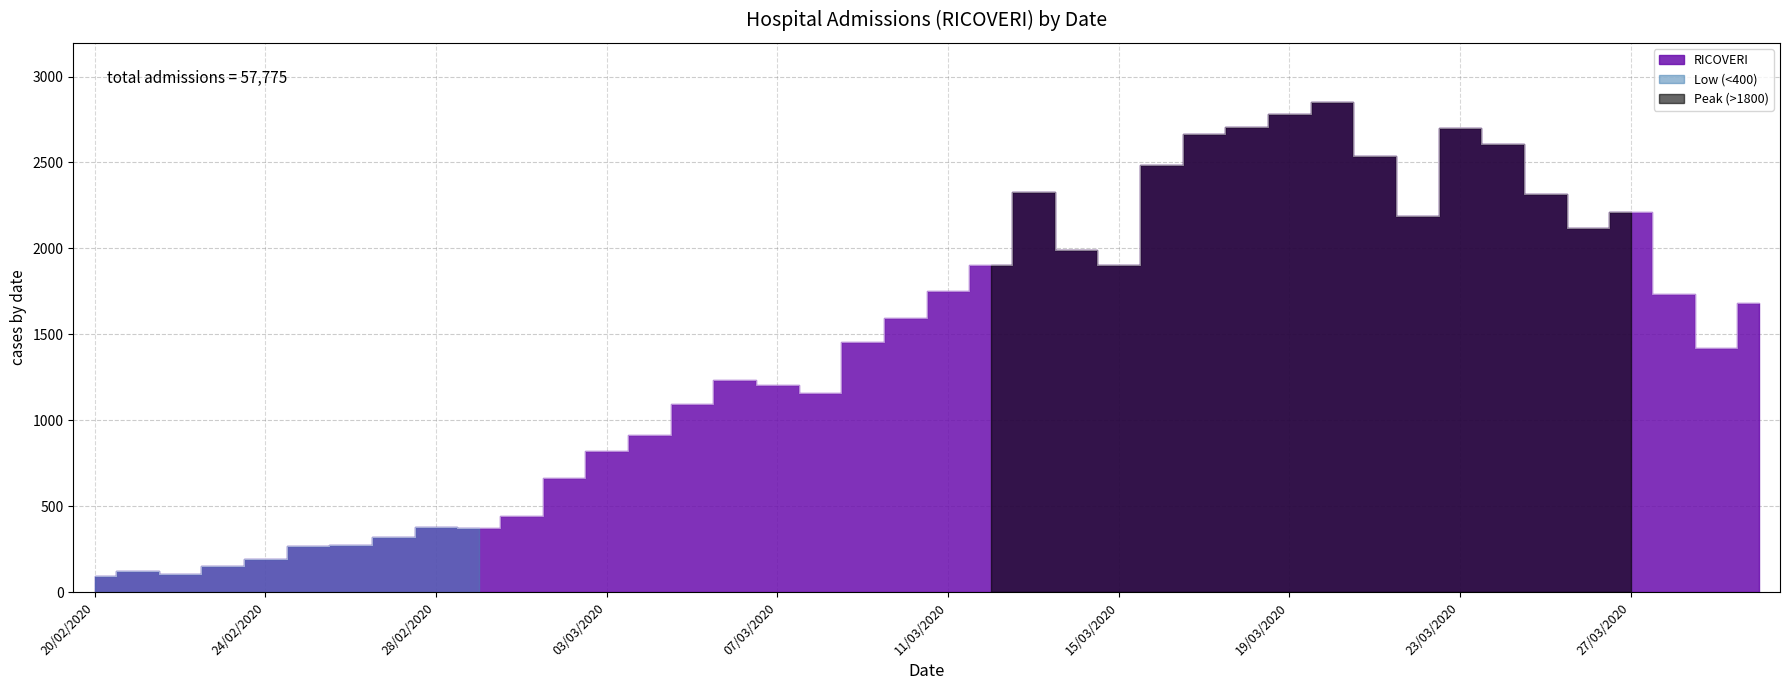

List the labels in order of value, smallest first.

20/02/2020, 22/02/2020, 21/02/2020, 23/02/2020, 24/02/2020, 25/02/2020, 26/02/2020, 27/02/2020, 29/02/2020, 28/02/2020, 01/03/2020, 02/03/2020, 03/03/2020, 04/03/2020, 05/03/2020, 08/03/2020, 07/03/2020, 06/03/2020, 29/03/2020, 09/03/2020, 10/03/2020, 30/03/2020, 28/03/2020, 11/03/2020, 15/03/2020, 12/03/2020, 14/03/2020, 26/03/2020, 22/03/2020, 27/03/2020, 25/03/2020, 13/03/2020, 16/03/2020, 21/03/2020, 24/03/2020, 17/03/2020, 23/03/2020, 18/03/2020, 19/03/2020, 20/03/2020